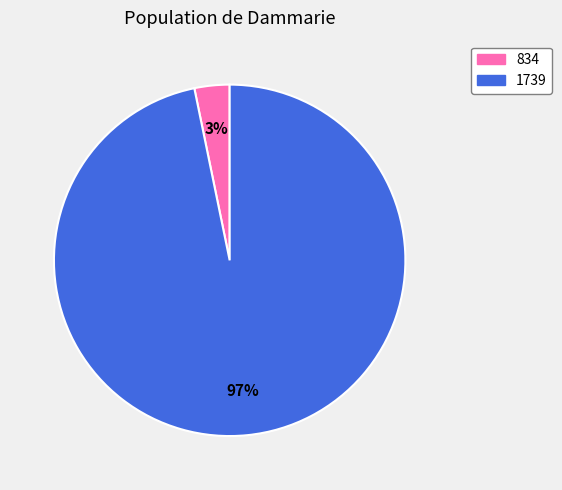

To the nearest percent, what is the combined percentage of 1739 and 834?

100%